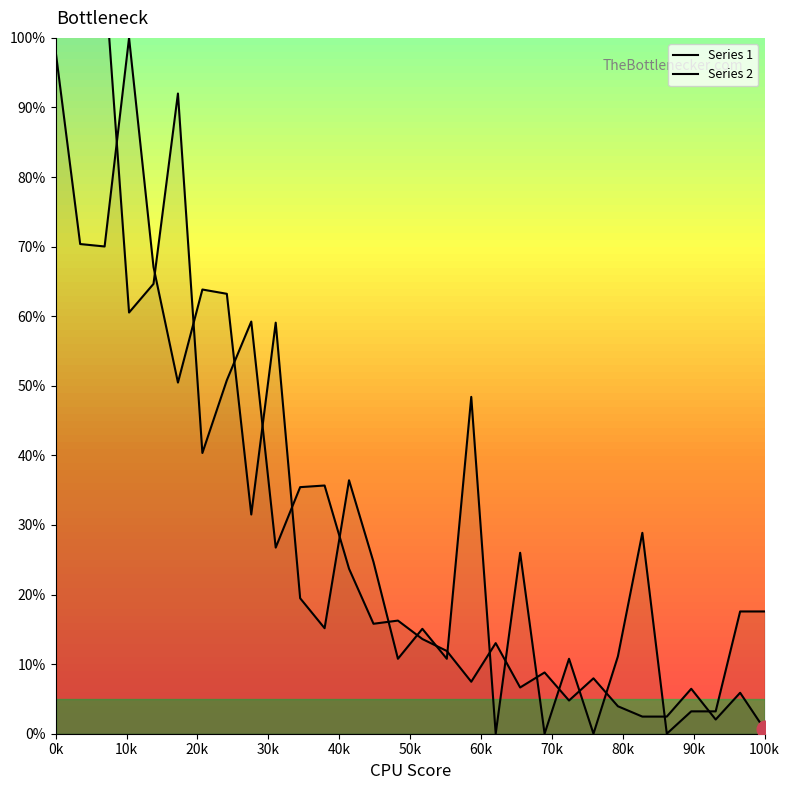

What is the sum of all Series 2 values?

972.7